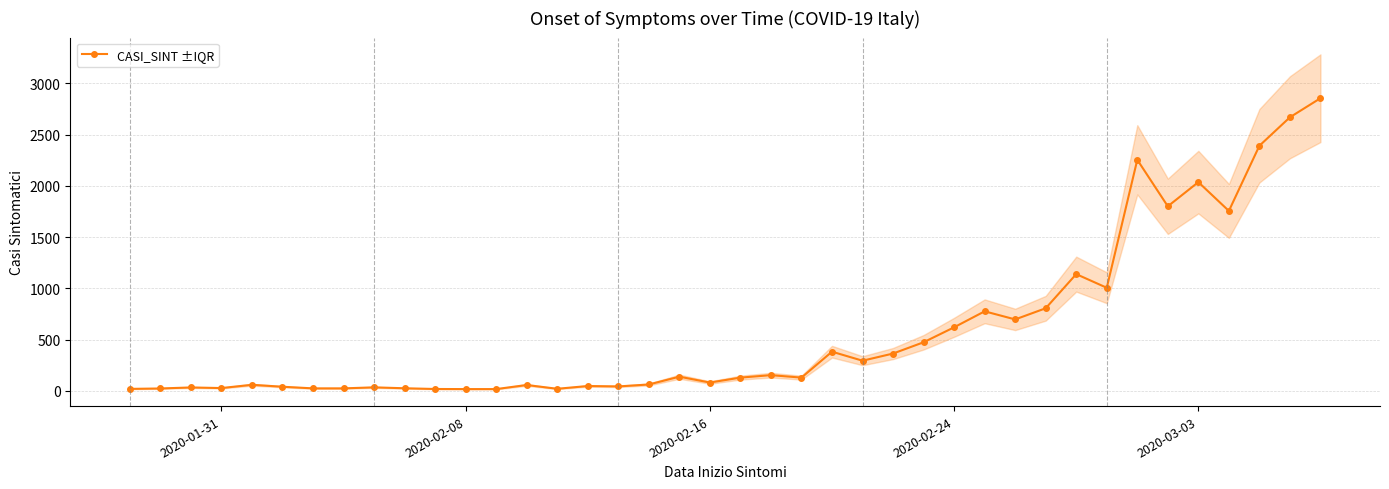

True or false: CASI_SINT ±IQR has more than 1 points higher than both neighbors.

True